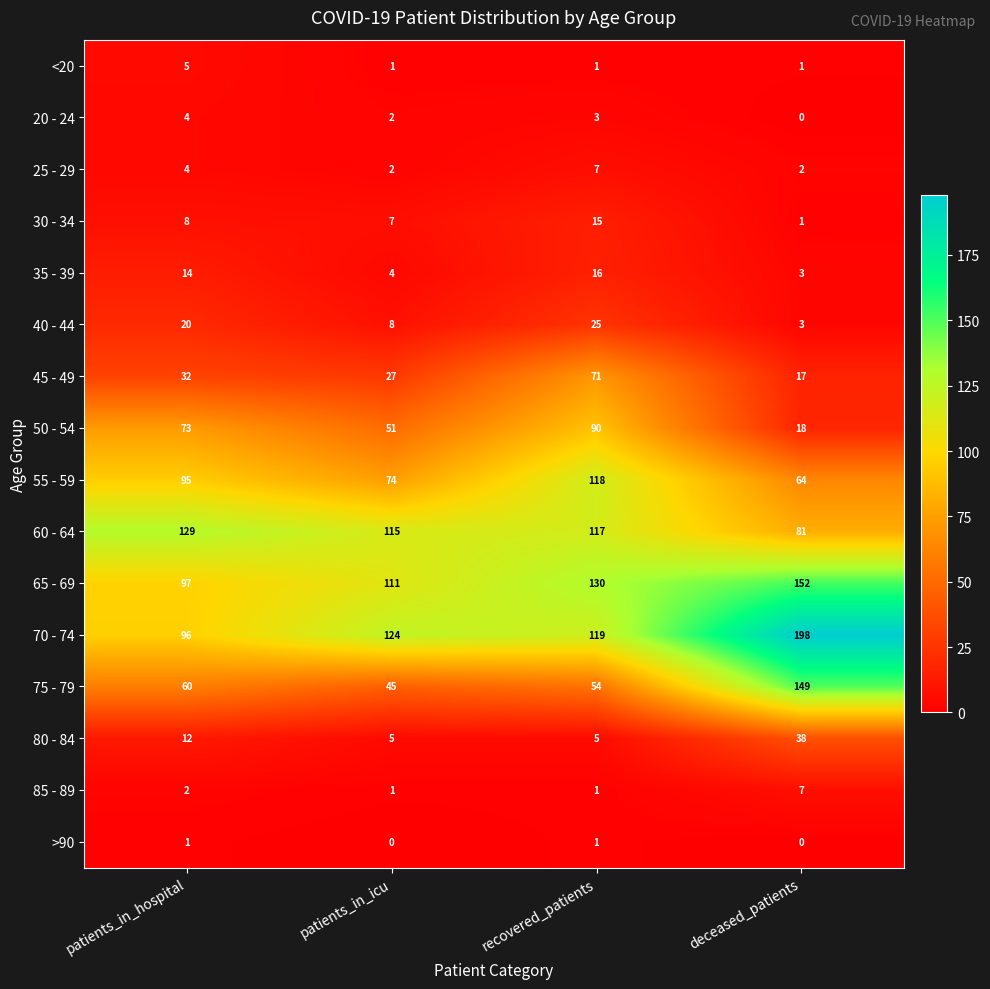

What is the difference between the maximum and second lowest values in the 85 - 89 series?

6